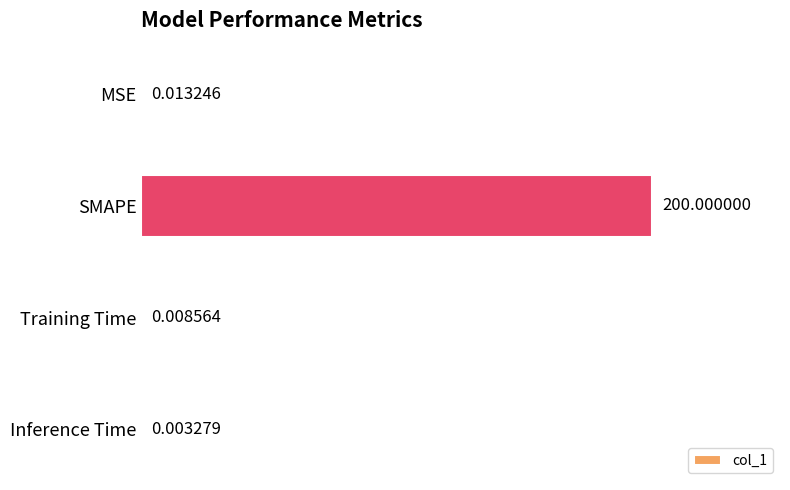

Are the bars horizontal?

Yes